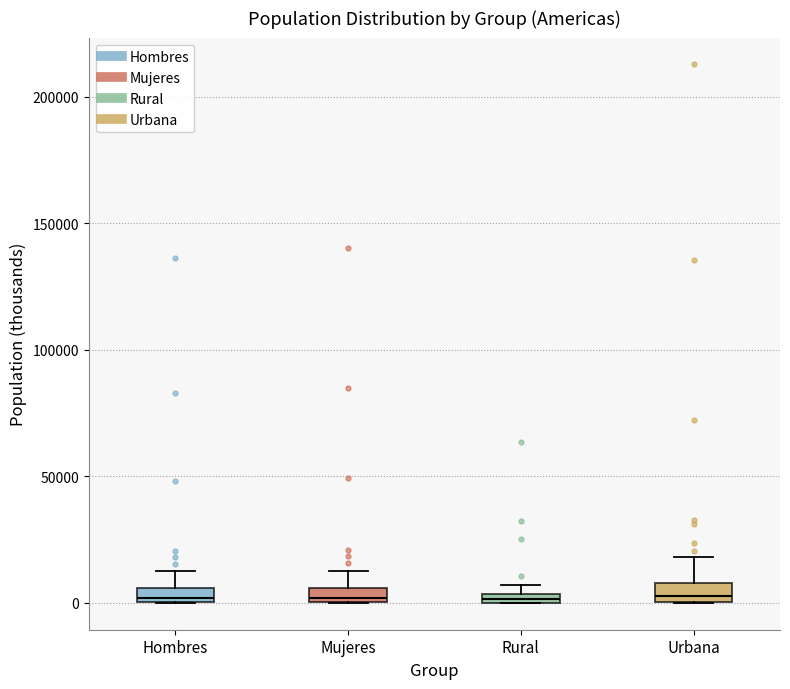

Where is the upper edge of the box for Urbana on the y-axis? The values are not printed on the chart, so give them approximately, as read against the axis.

10000